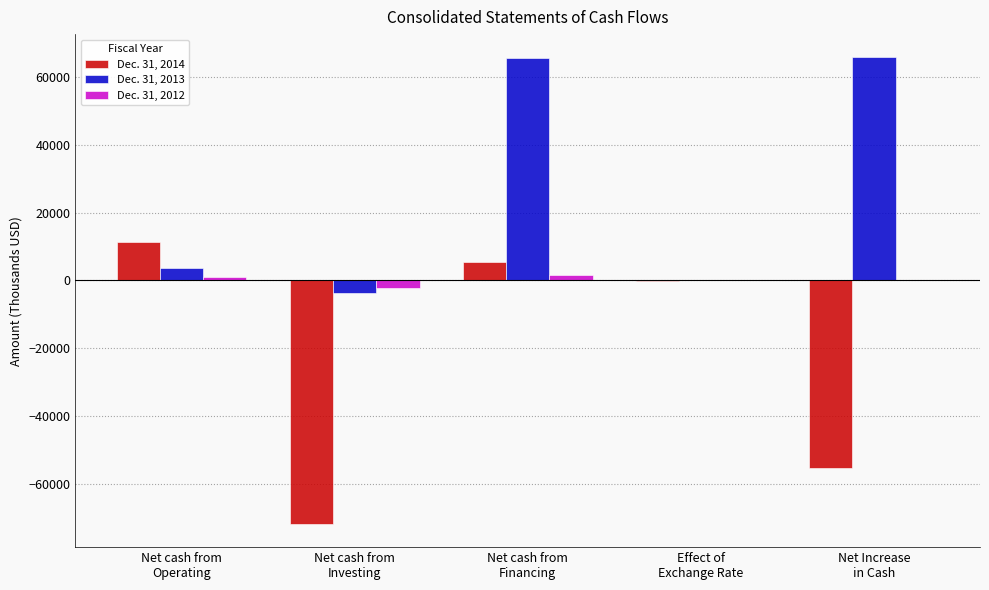

What is the greatest value displayed?

65851